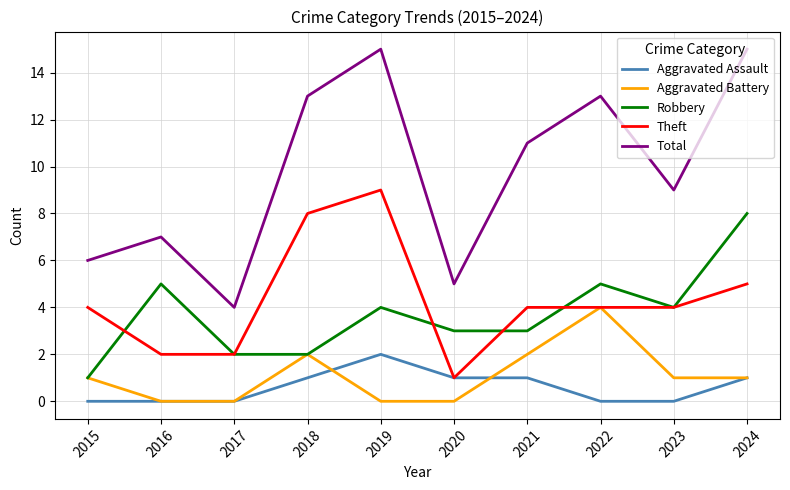

True or false: Aggravated Assault and Robbery cross at least once.

False